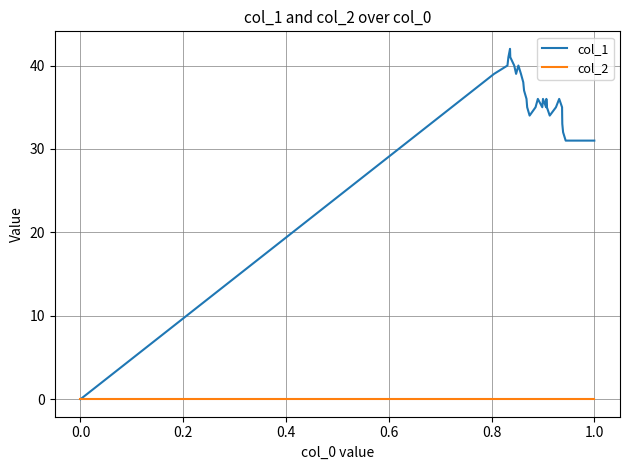

Does the chart display data point markers on the line(s)?

No